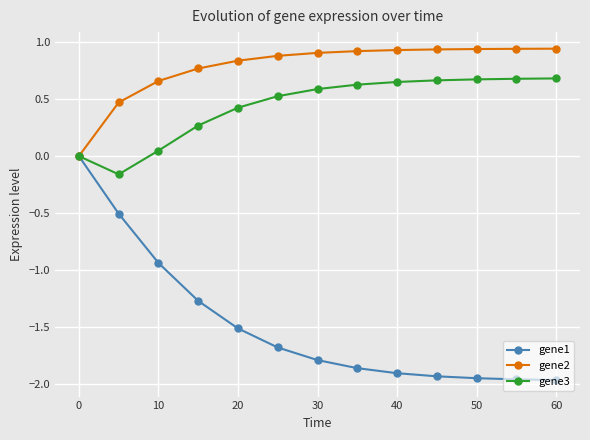

What is the value of the gene2 point at the 2nd from the left?

0.5